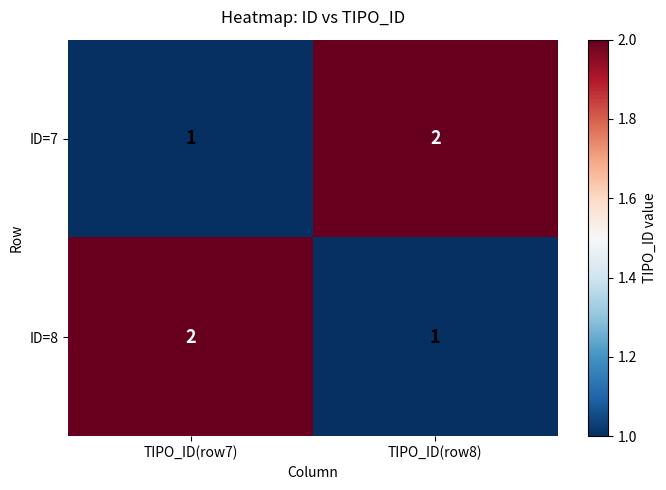

The value of ID=7 at TIPO_ID(row8) is 3. True or false?

False